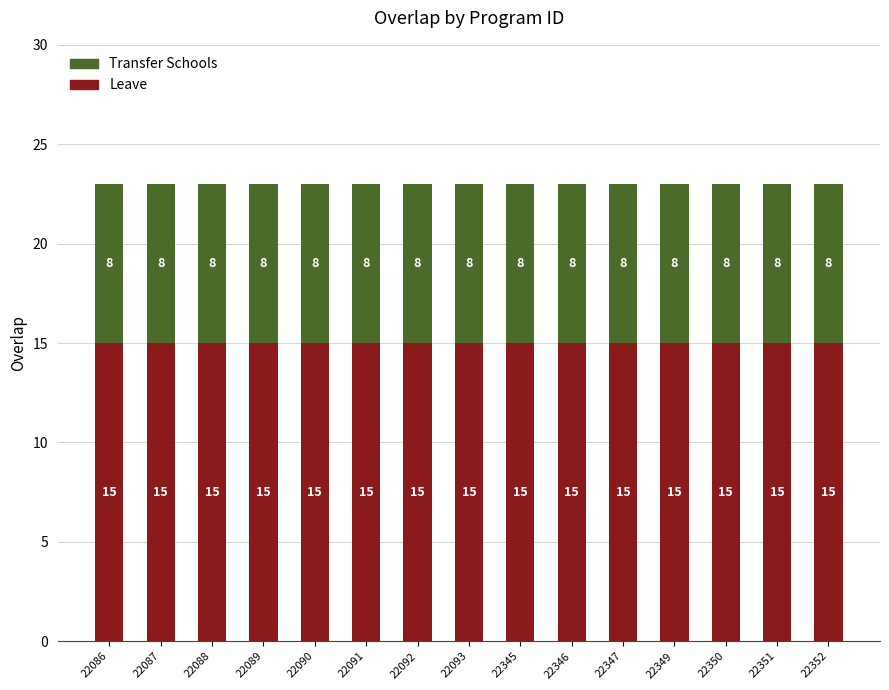

True or false: Leave has a value of 15 at 22093.

True